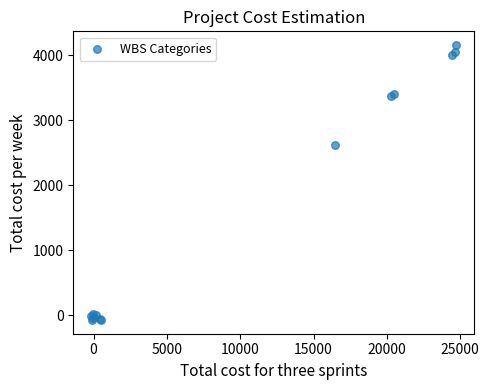

What Y value in the scatter plot is closest to 2041?

2624.3